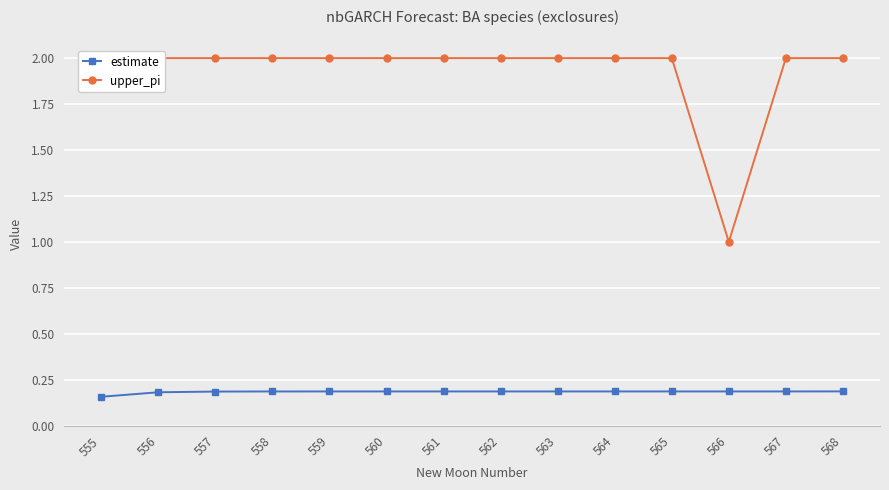

What is the lowest value of the estimate series?

0.2